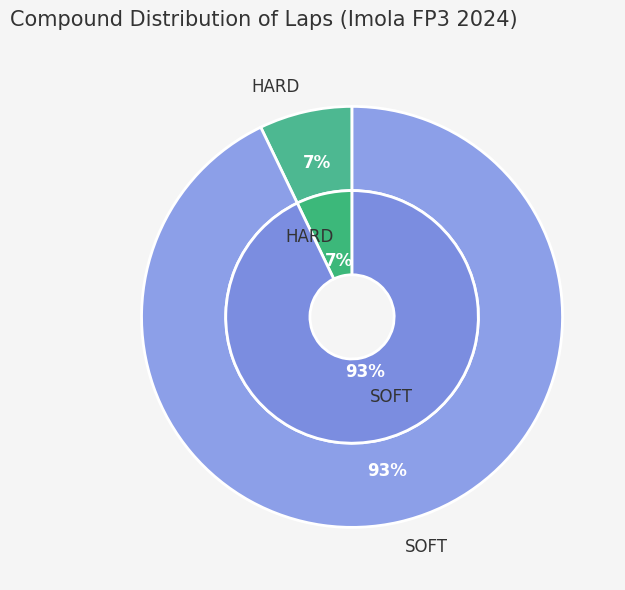

To the nearest percent, what portion does HARD represent?

7%